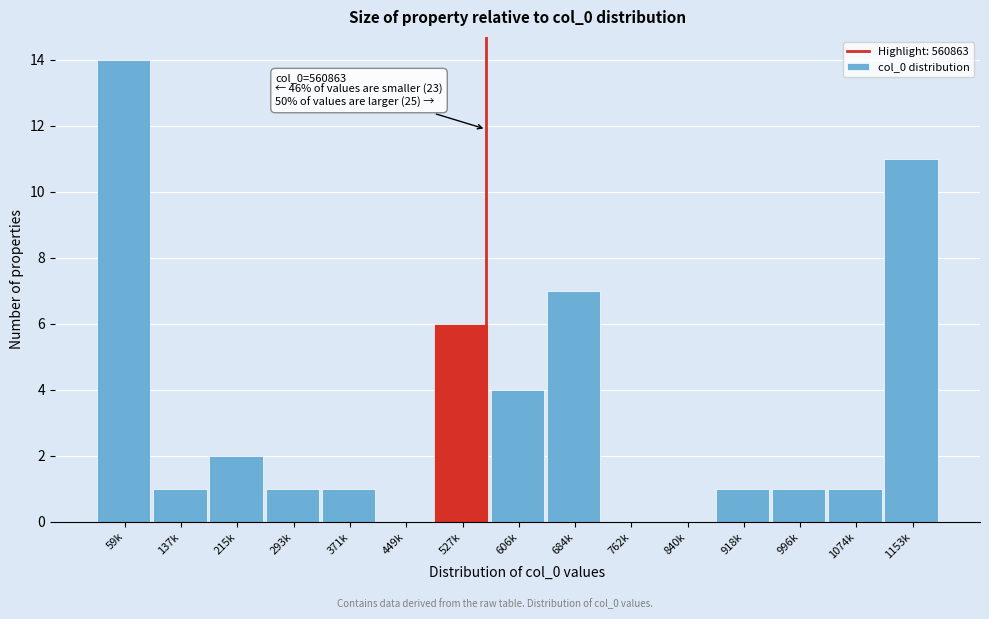

Reading left to right, what are all the values shown in this chart?

59k=14	137k=1	215k=2	293k=1	371k=1	449k=0	527k=6	606k=4	684k=7	762k=0	840k=0	918k=1	996k=1	1074k=1	1153k=11